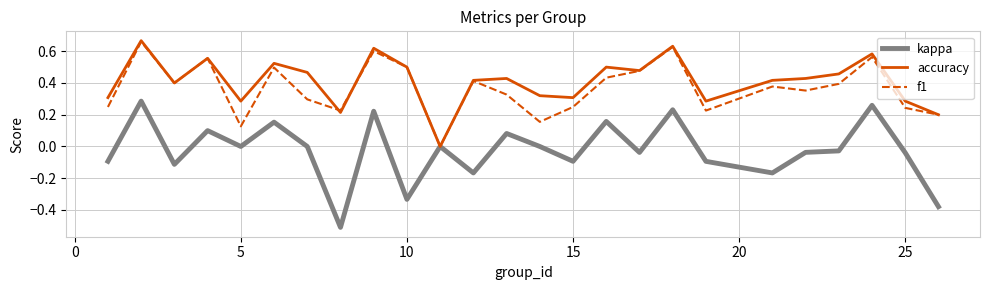

Which series has the widest spread of values?

kappa